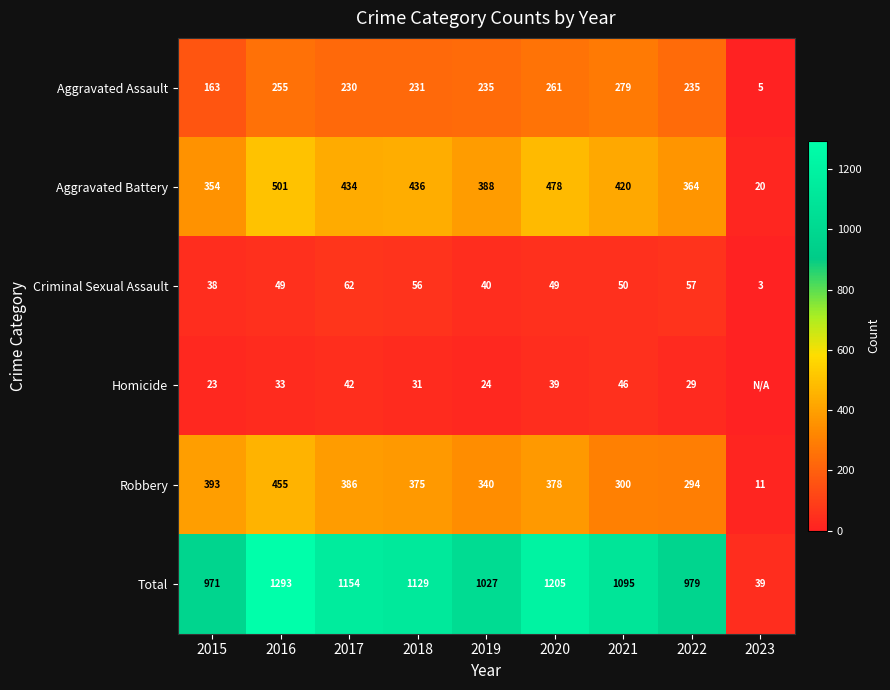

Is the value of Total at 2018 greater than the value of Robbery at 2019?

Yes